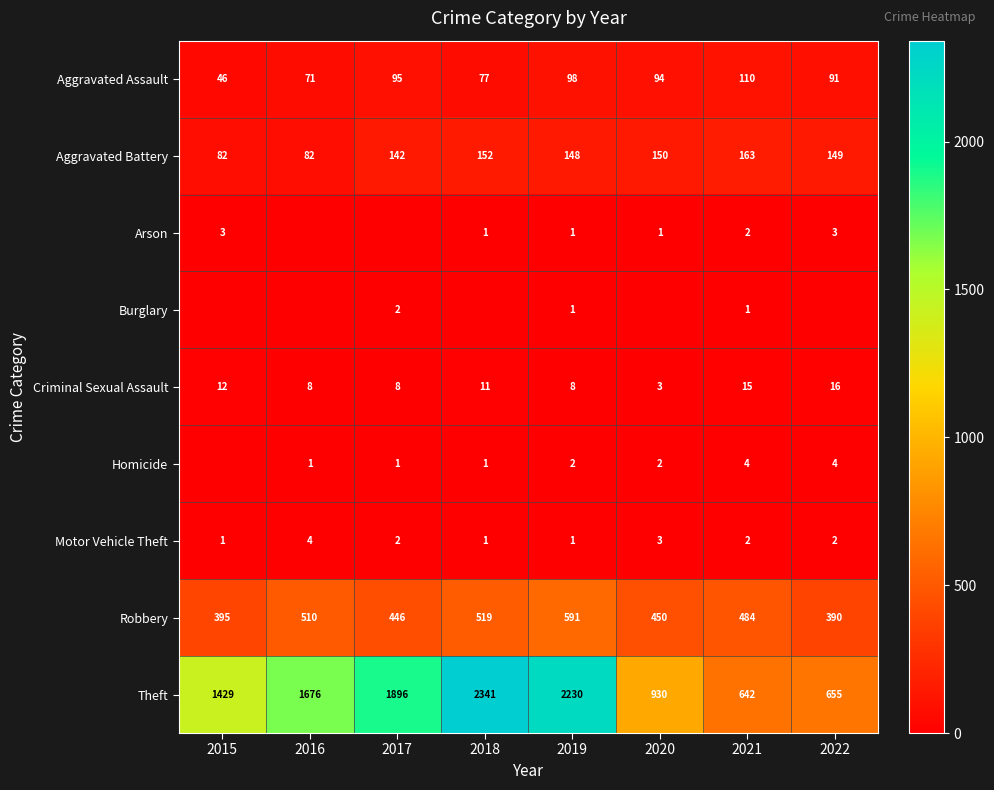

What is the total value across all series at 2019?

3080